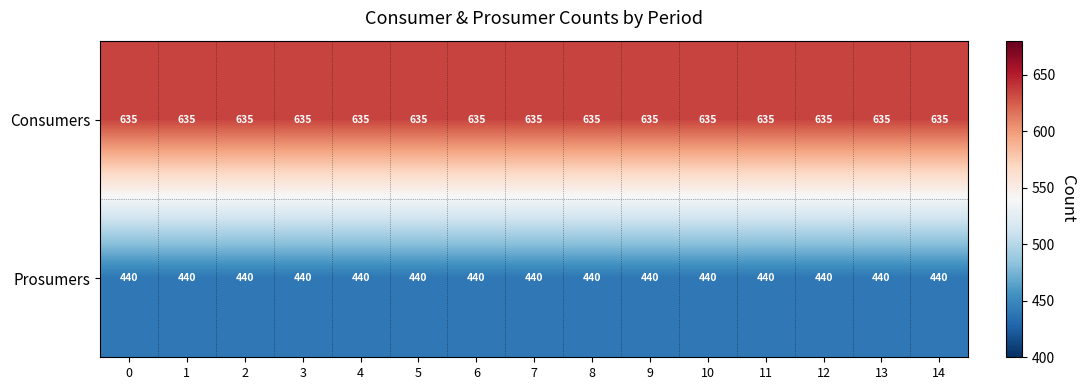

Is it true that Consumers equals 898 at 0?

False